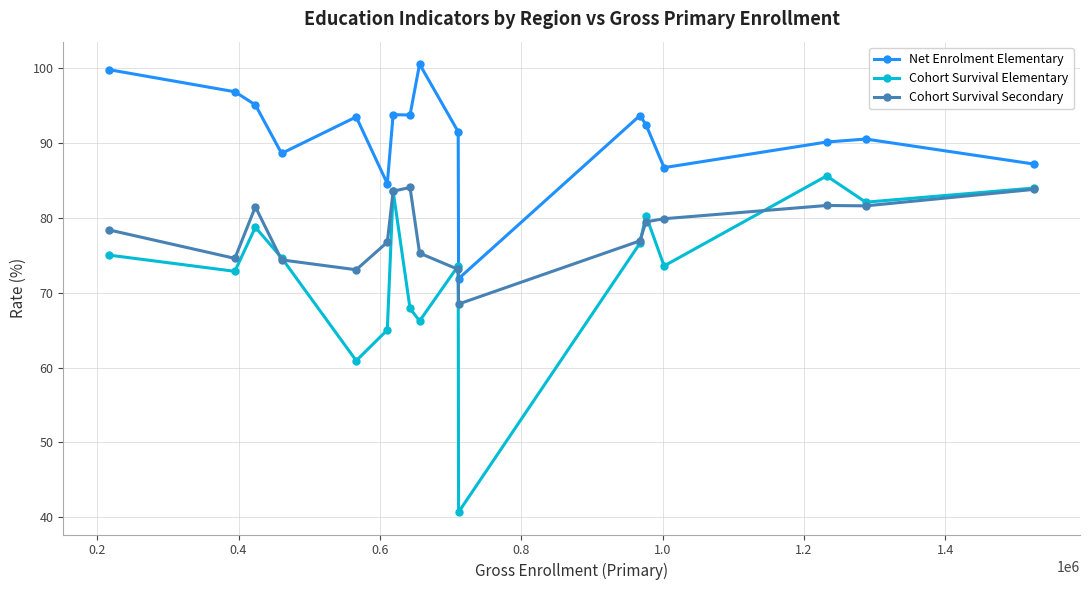

How many series are shown in this chart?

3